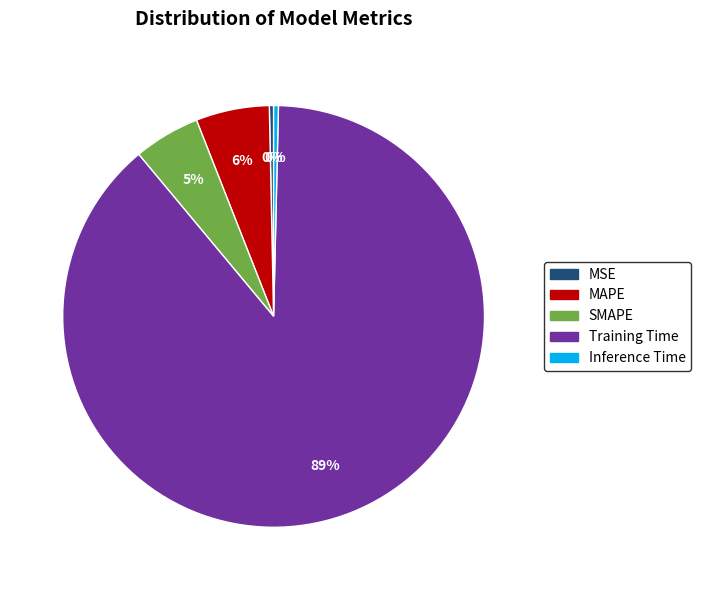

Do SMAPE and MAPE together represent more than half of the pie?

No